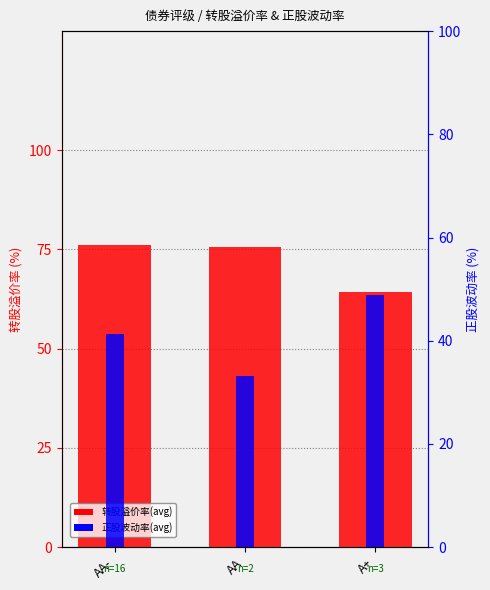

Is the value of 正股波动率(avg) at AA greater than the value of 转股溢价率(avg) at AA?

No